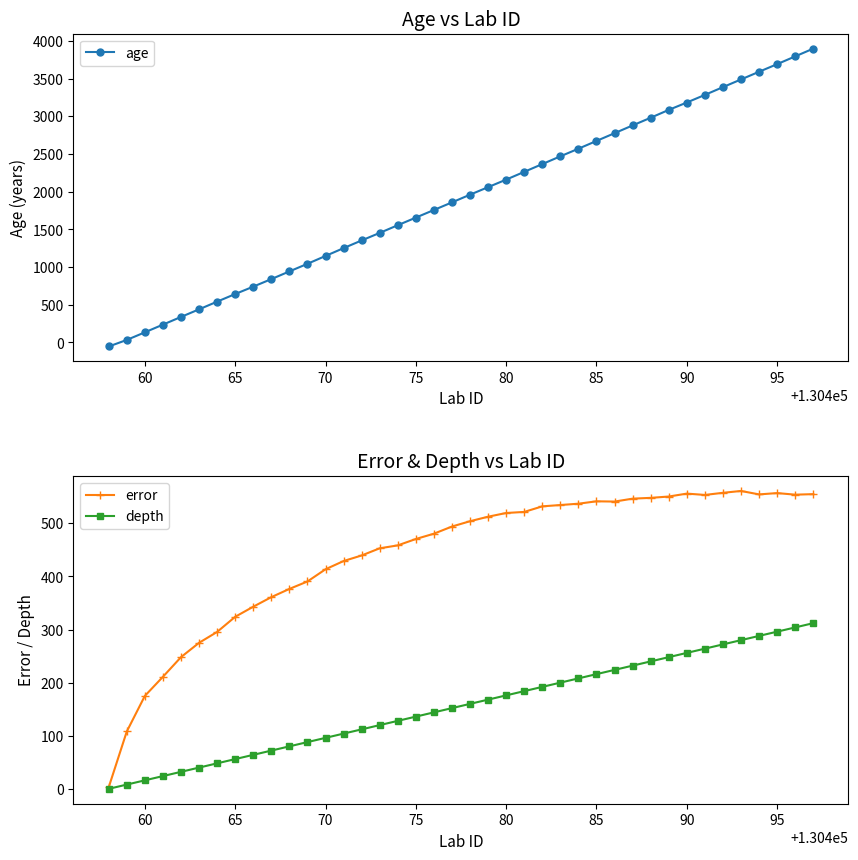

Is it true that depth equals 35.4 at 90?

False